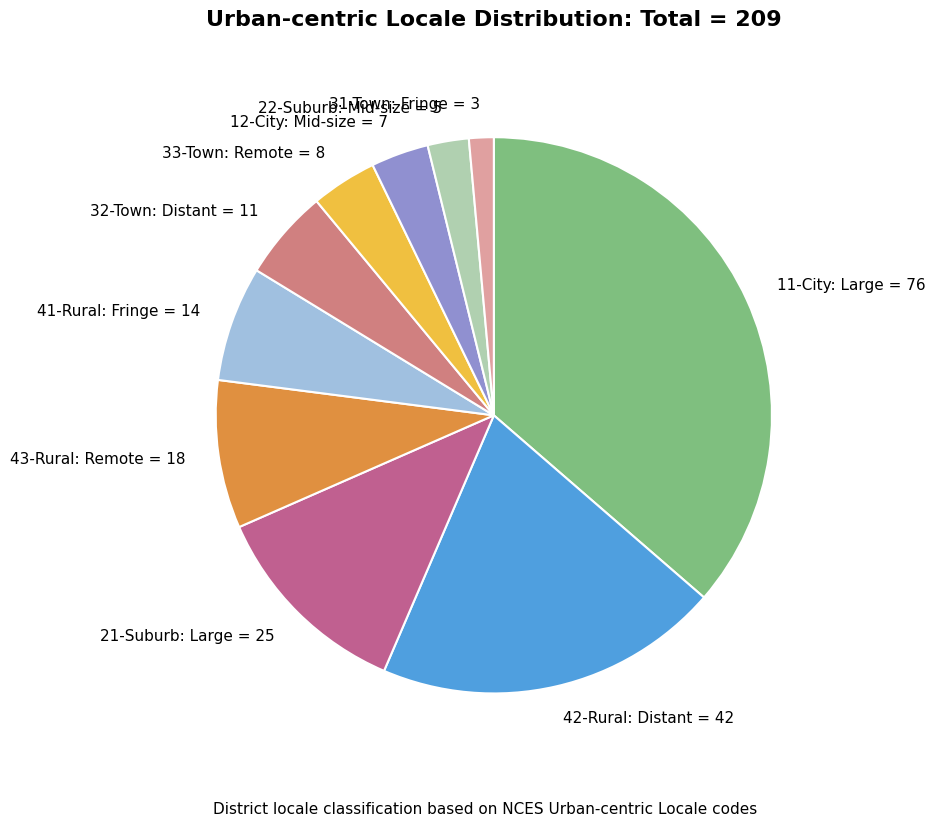

Between 41-Rural: Fringe and 32-Town: Distant, which is larger?

41-Rural: Fringe